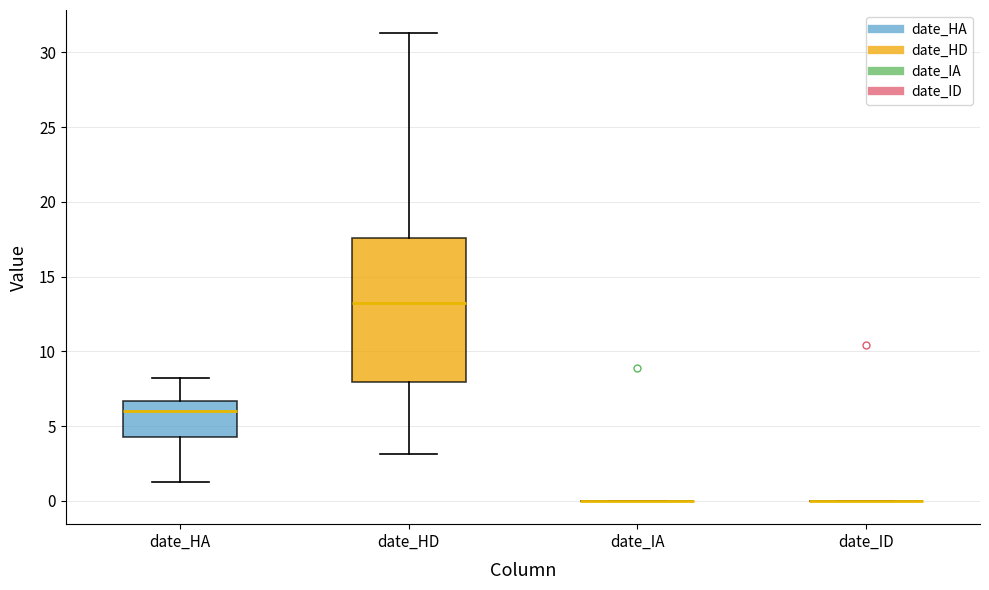

Reading left to right, transcribe this box plot: for each box, give where its median line is, the range the box spans, and where its two whiskers end, as read against the y-axis. The values are not printed on the chart, so give them approximately, as read against the axis.

date_HA: median 6.0, box 4.5 to 6.5, whiskers 1.0 to 8.0
date_HD: median 13.0, box 8.0 to 17.5, whiskers 3.0 to 31.5
date_IA: box collapsed to a line at 0.0, whiskers 0.0 to 0.0
date_ID: box collapsed to a line at 0.0, whiskers 0.0 to 0.0